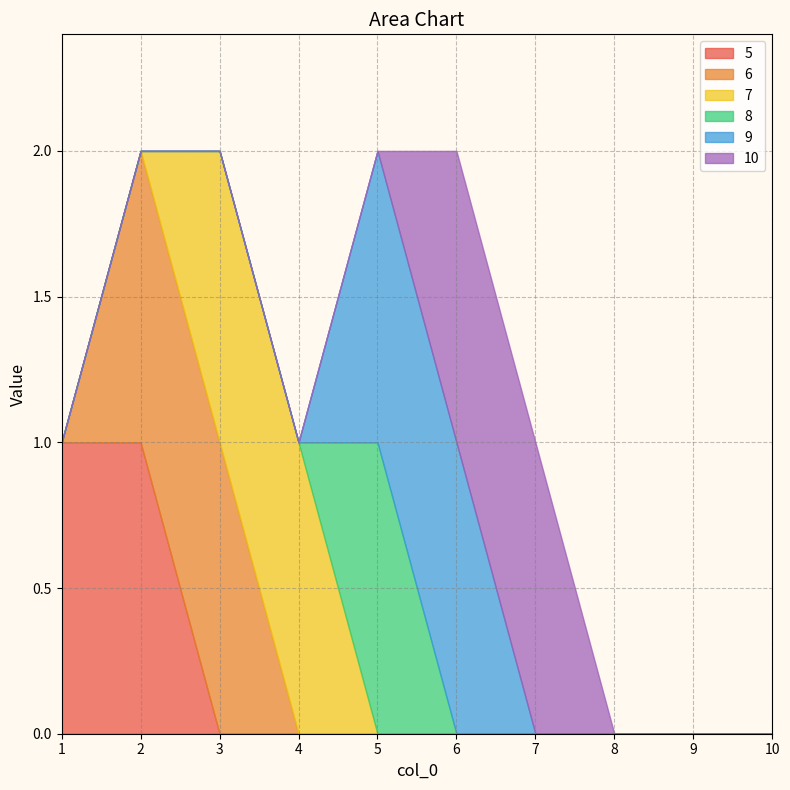

True or false: 5 has more than 2 interior local peaks.

False